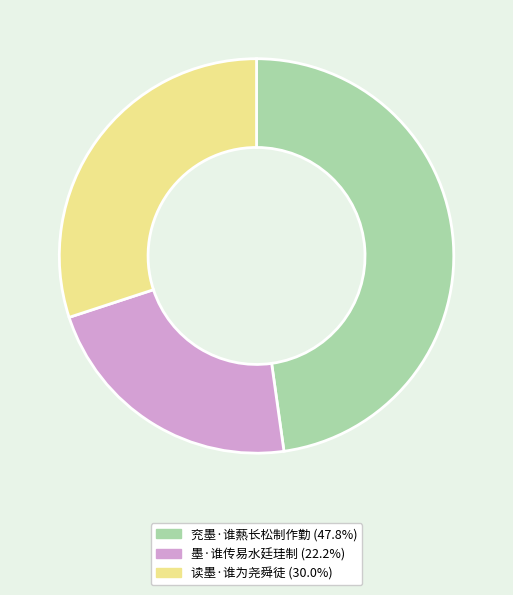

Approximately how many times larger is the value at 兖墨·谁爇长松制作勤 compared to 读墨·谁为尧舜徒?

1.6